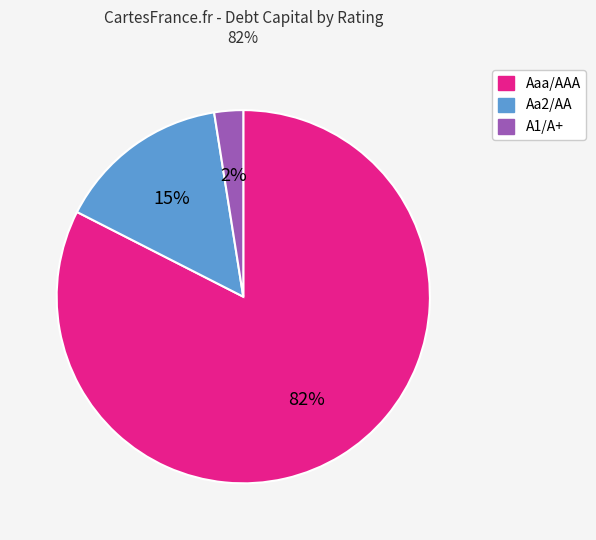

Which slice is the largest?

Aaa/AAA